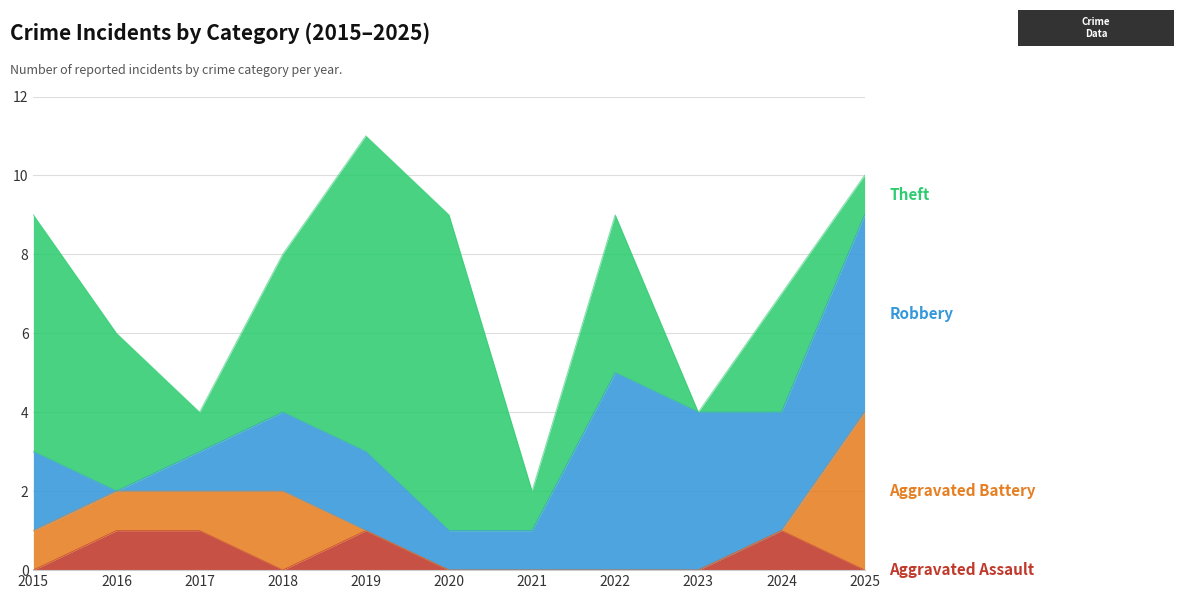

Reading left to right, transcribe all the data shown in this chart.

Aggravated Assault: 0	1	1	0	1	0	0	0	0	1	0
Aggravated Battery: 1	1	1	2	0	0	0	0	0	0	4
Robbery: 2	0	1	2	2	1	1	5	4	3	5
Theft: 6	4	1	4	8	8	1	4	0	3	1